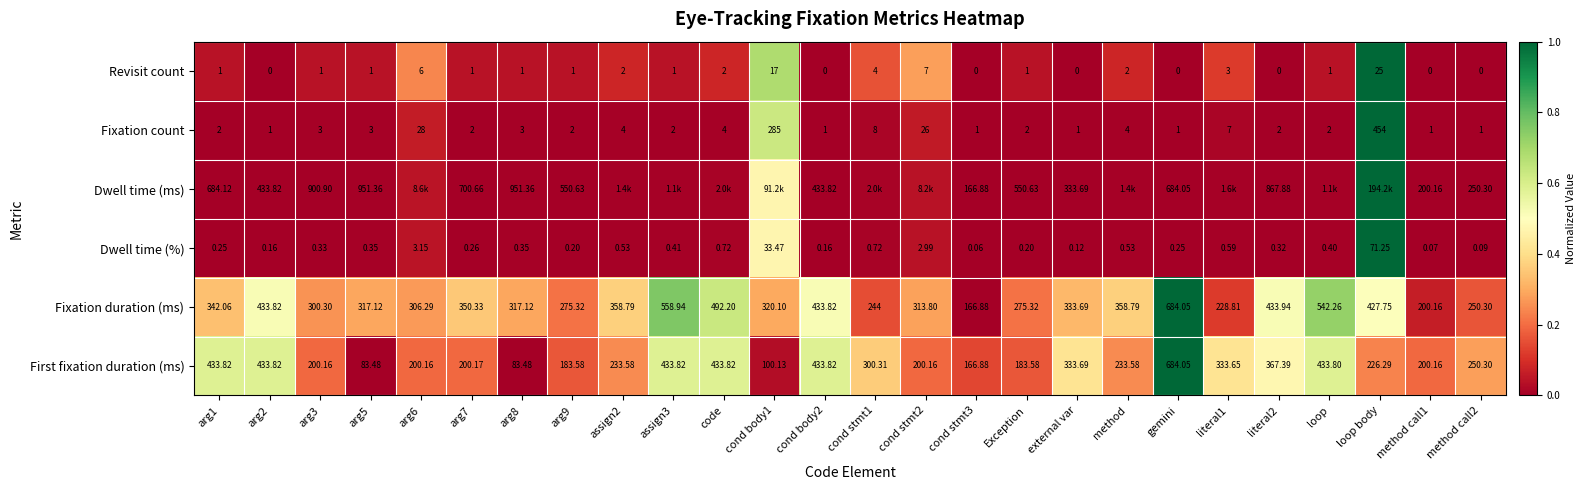

Is the value of First fixation duration (ms) at arg1 greater than the value of Fixation count at assign3?

Yes